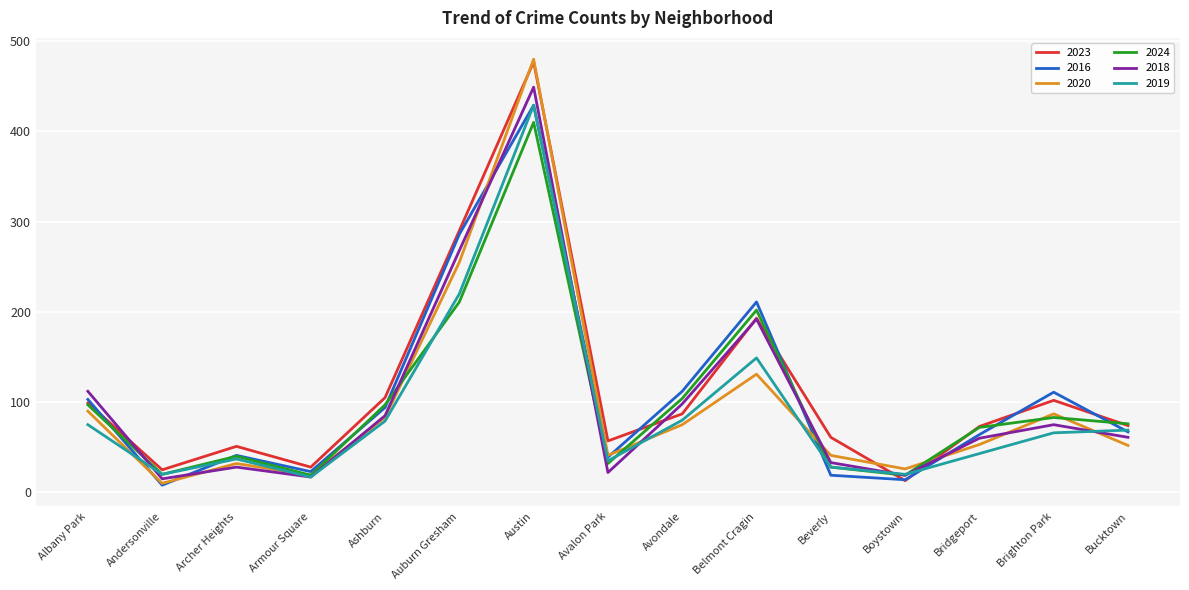

How many interior local valleys does the 2020 series have?

4